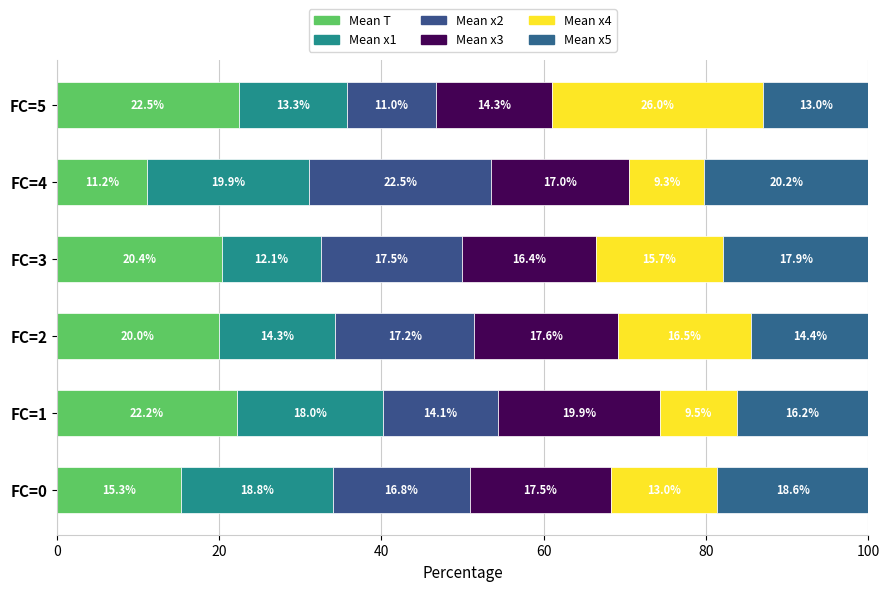

What is the average value of the Mean T series?

18.6